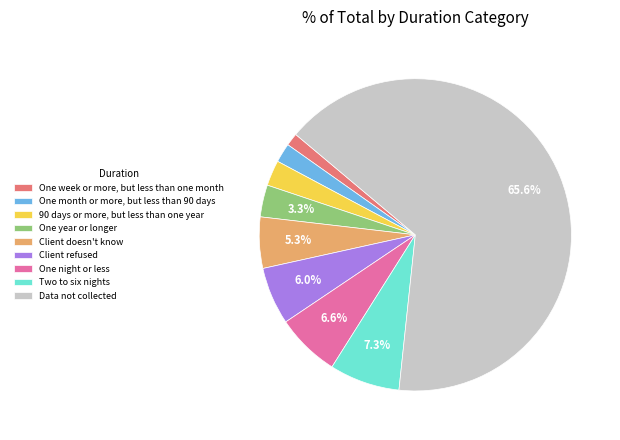

True or false: Client doesn't know accounts for 19% of the total.

False